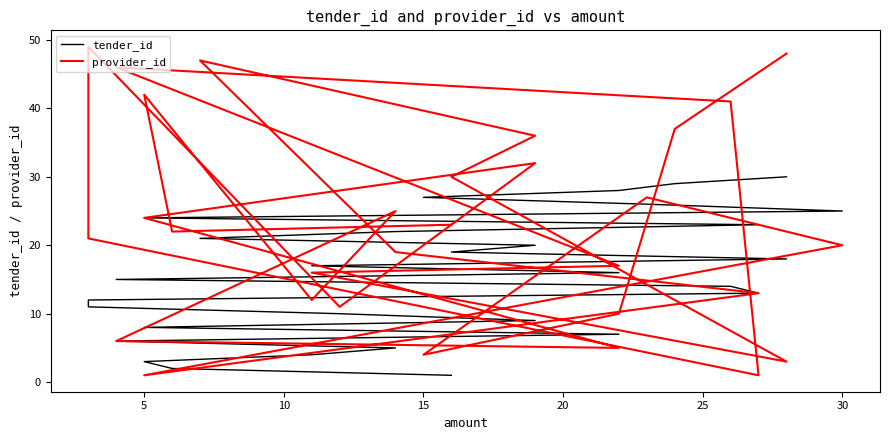

In provider_id, how many points are lower than both neighbors (excluding endpoints)?

8